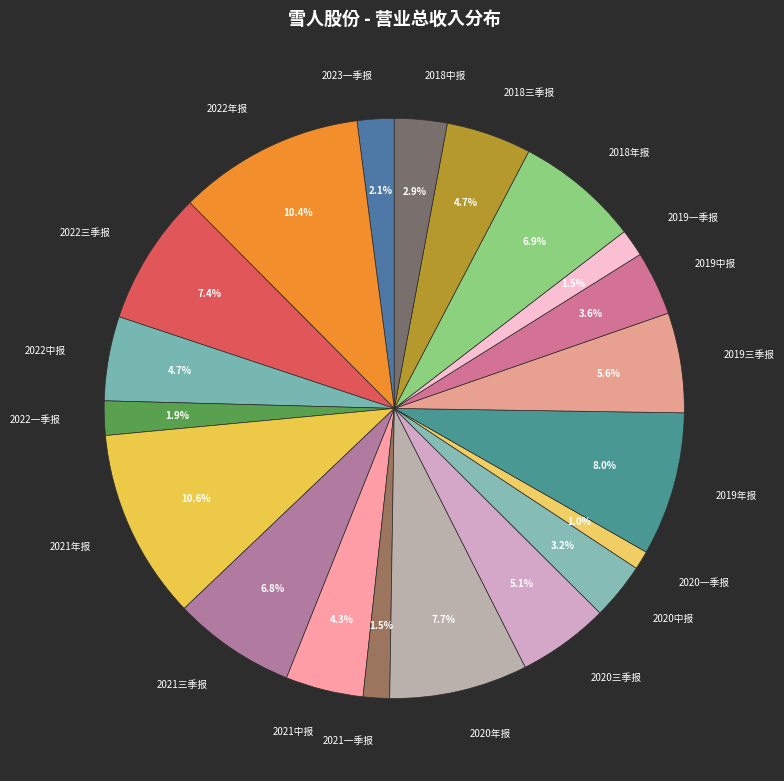

To the nearest percent, what is the combined percentage of 2021中报 and 2020年报?

12%